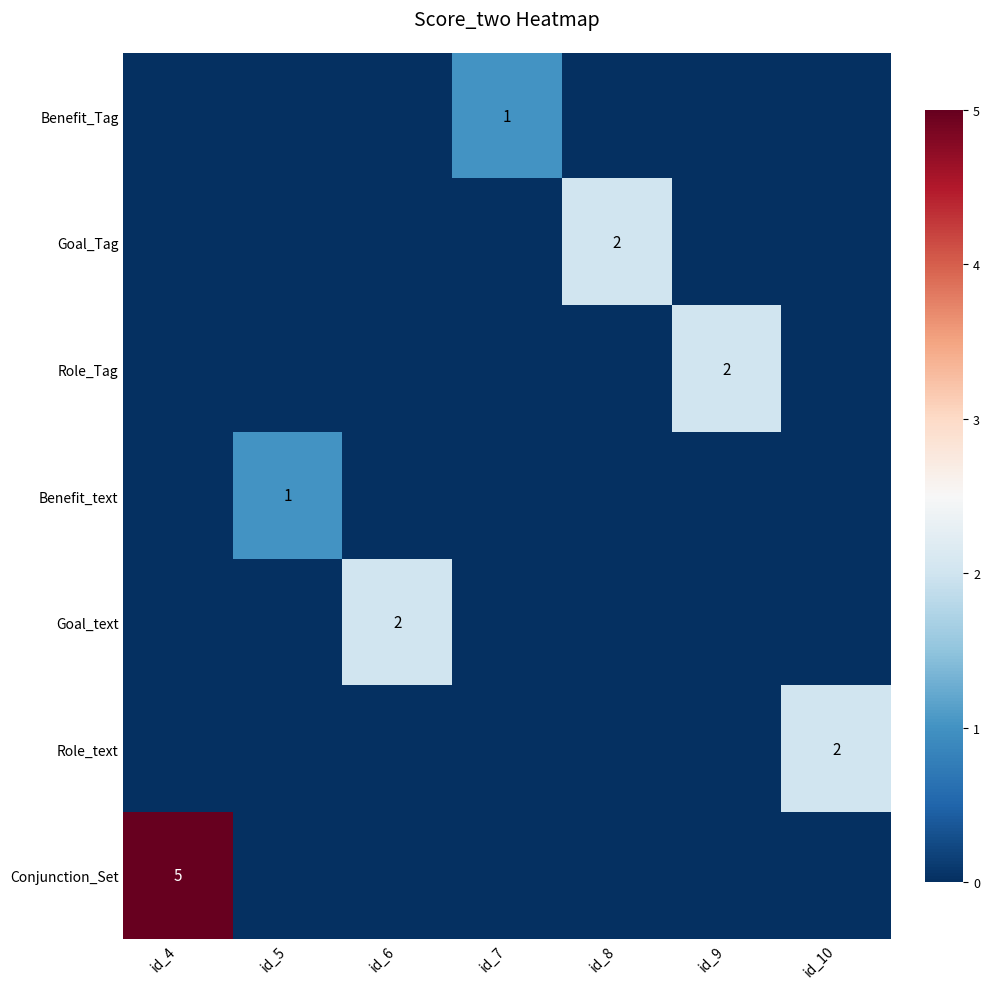

The value of Goal_Tag at id_8 is 2. True or false?

True